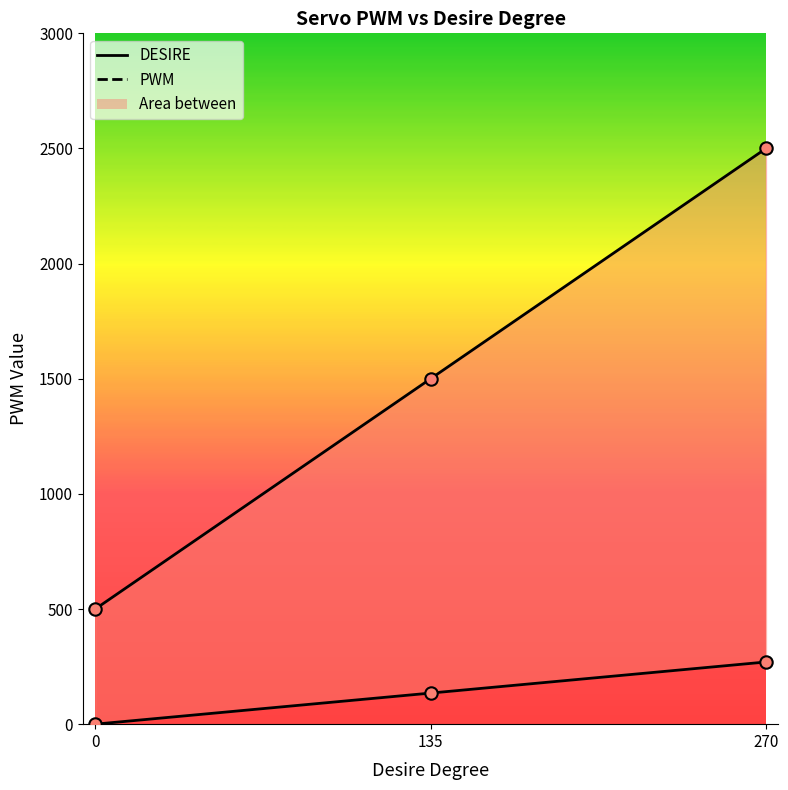

What is the total value across all series at 135?

1635